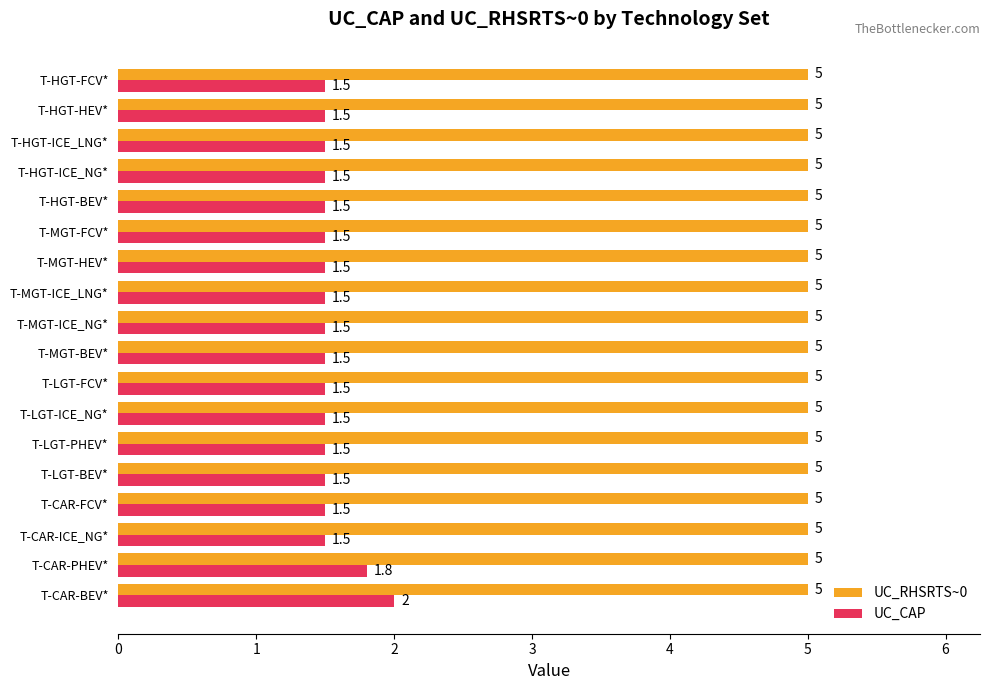

Is it true that UC_CAP equals 1.5 at T-HGT-ICE_NG*?

True